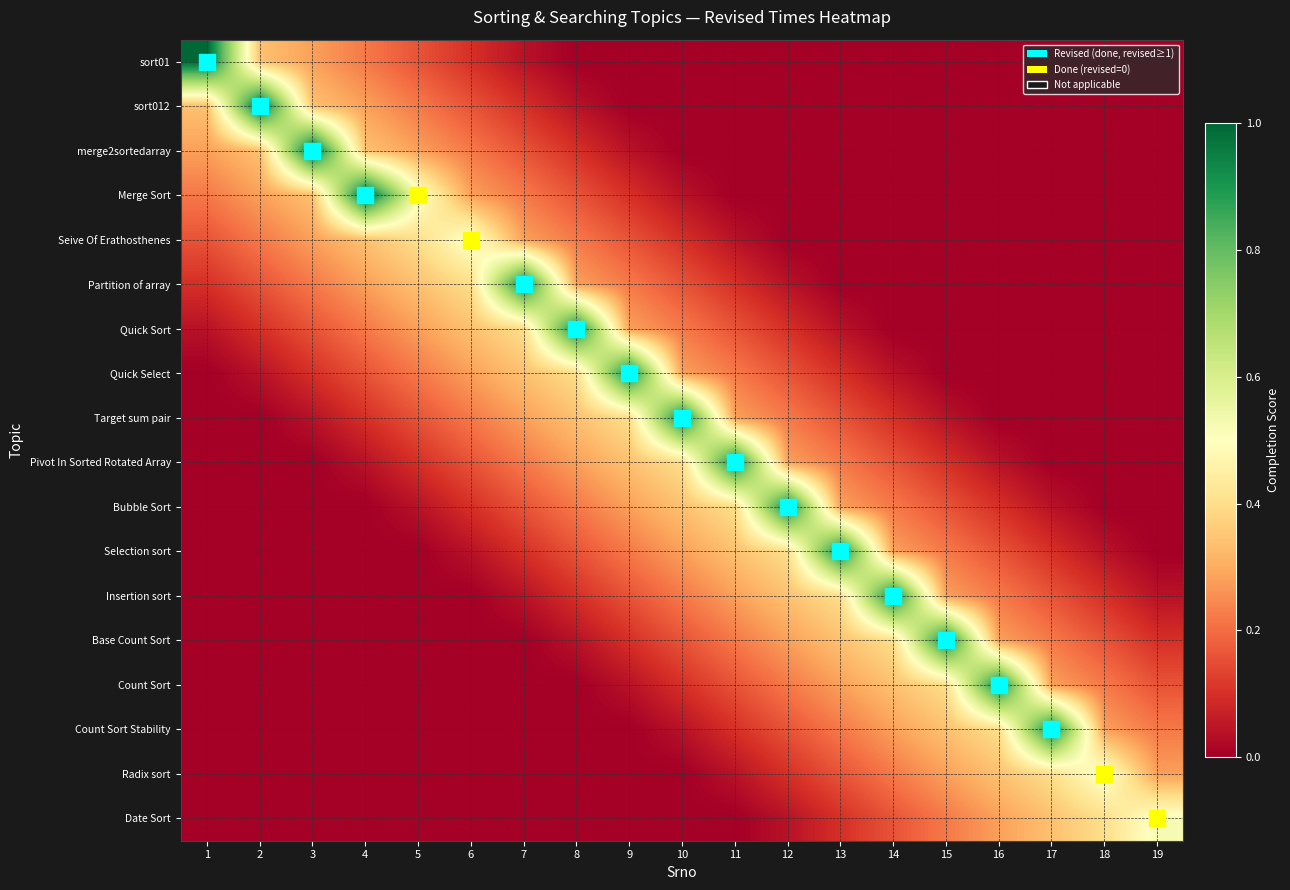

Which series has the largest range (max minus min)?

sort01